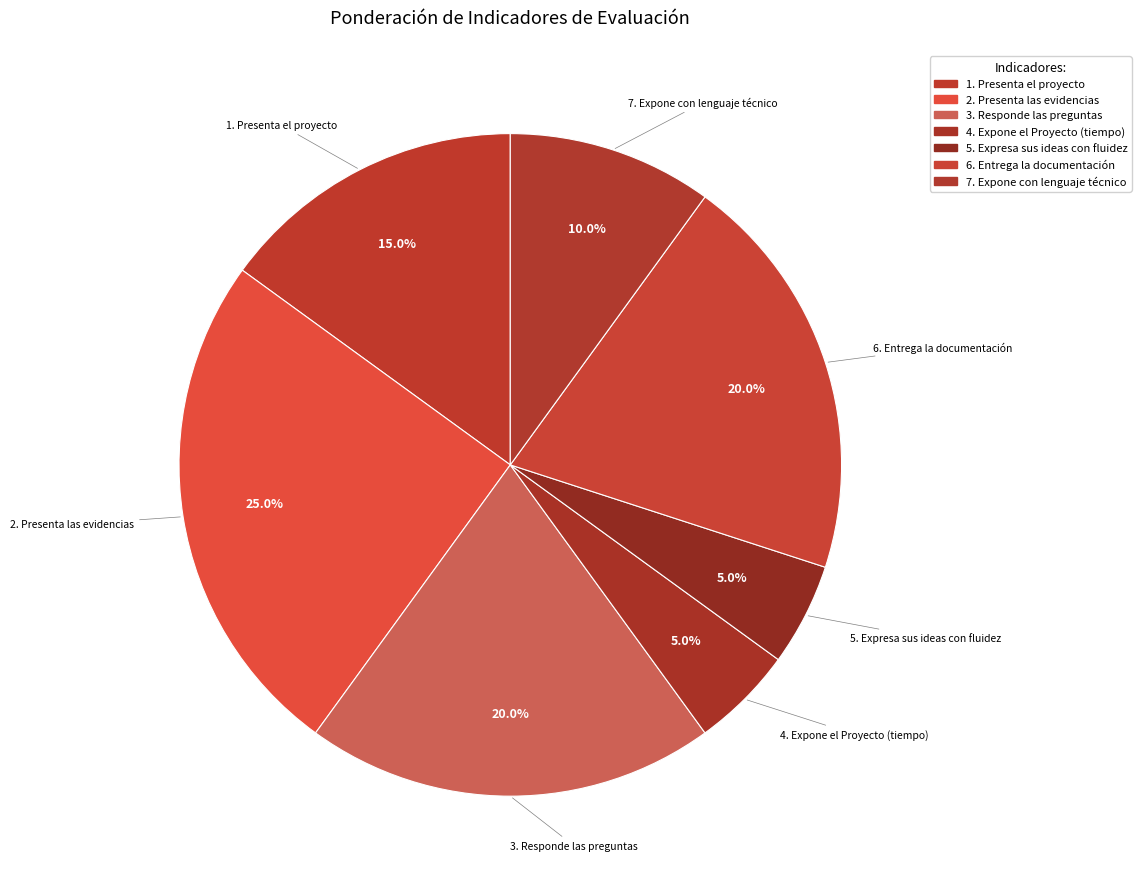

Which category has the biggest portion of the pie?

2. Presenta las evidencias